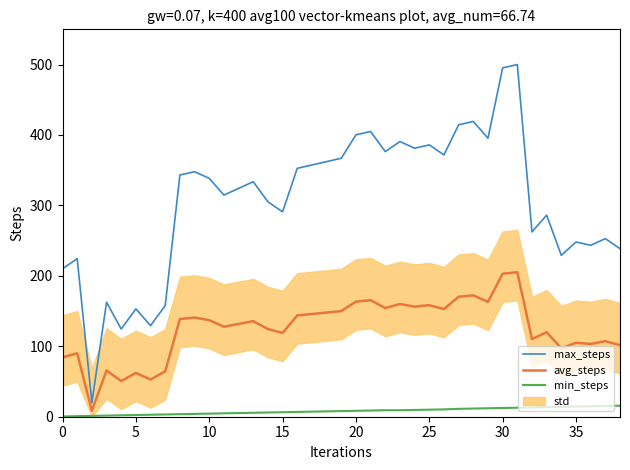

The value of avg_steps at 15 is 118.9. True or false?

True